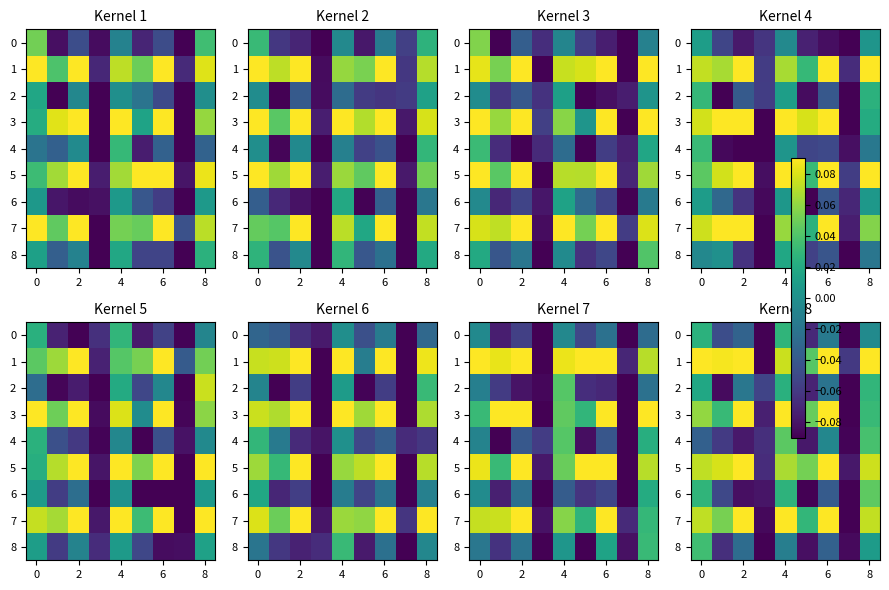

Which series has the largest total across all categories?

1